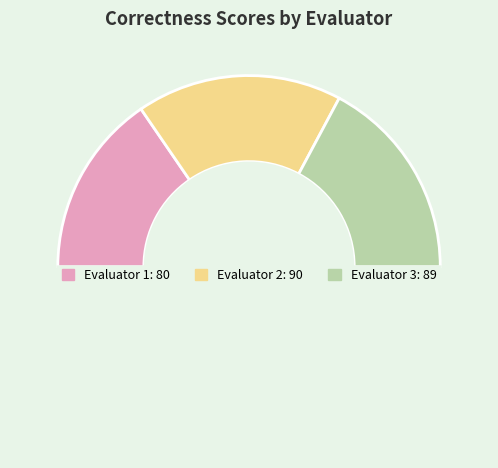

How many segments does this pie chart have?

4